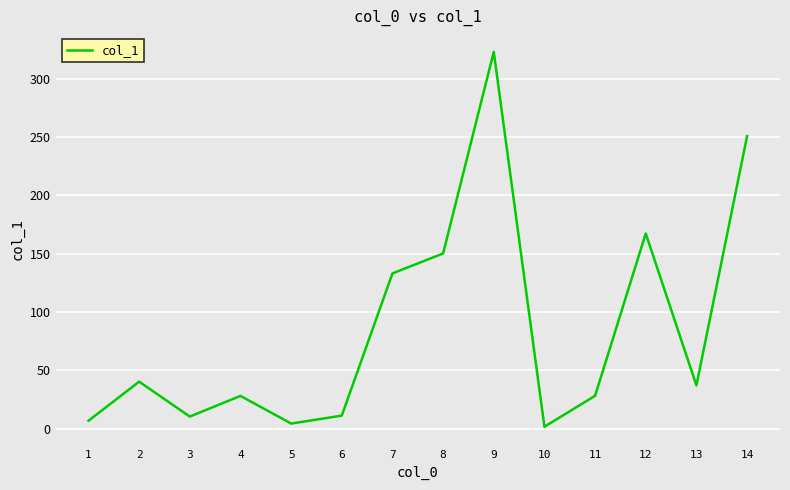

True or false: the data shows 41.1 at 11.

False